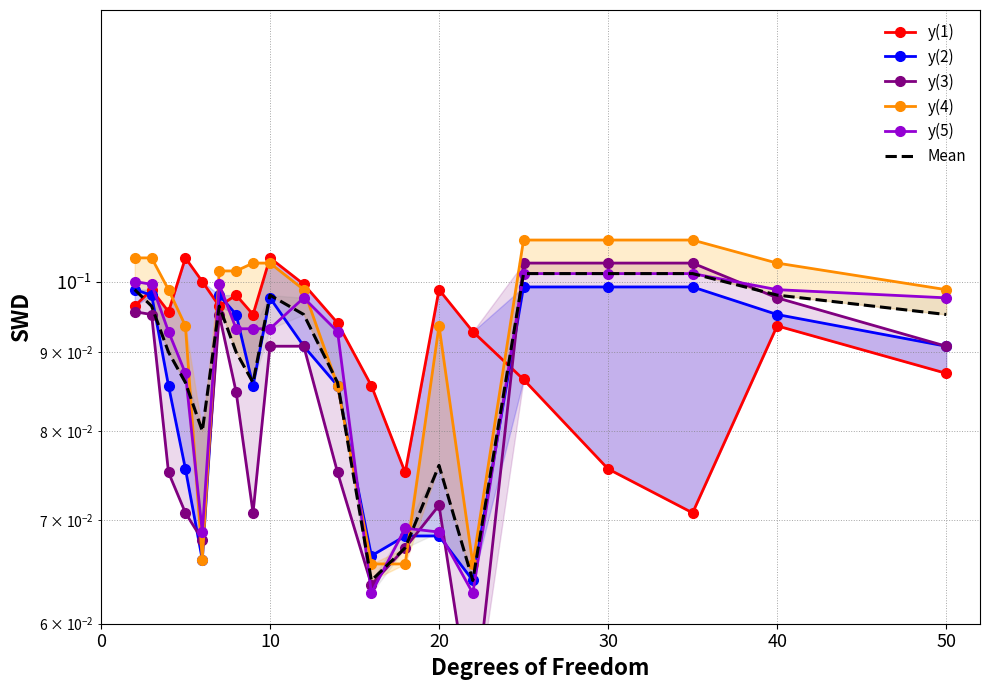

In y(3), how many points are lower than both neighbors (excluding endpoints)?

4